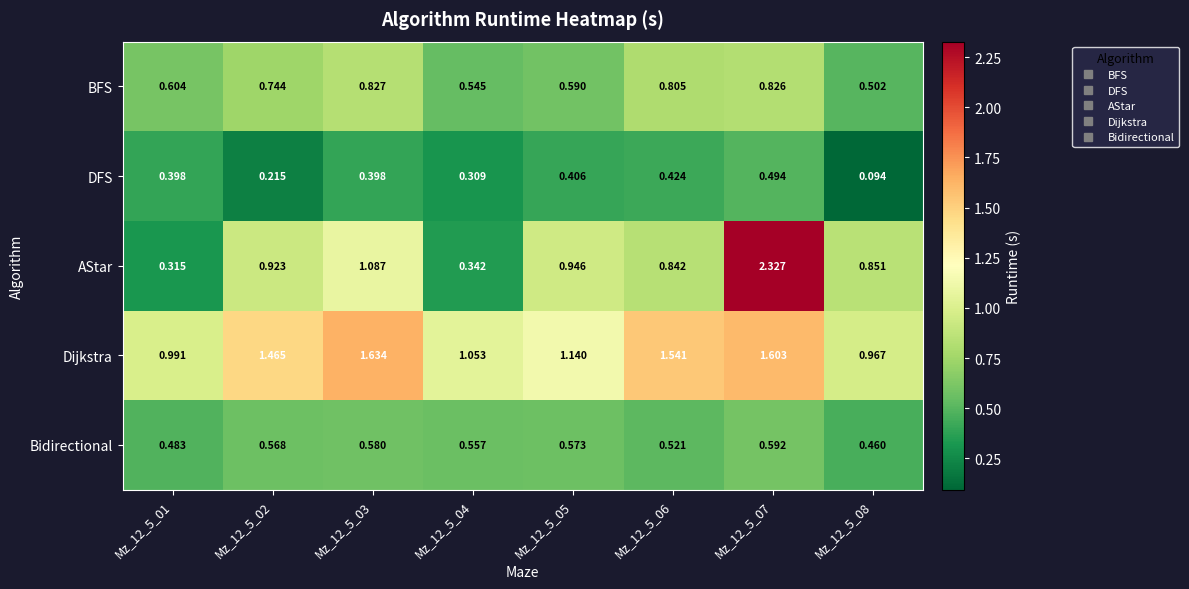

Rank the series at Mz_12_5_03 from lowest to highest value.

DFS, Bidirectional, BFS, AStar, Dijkstra